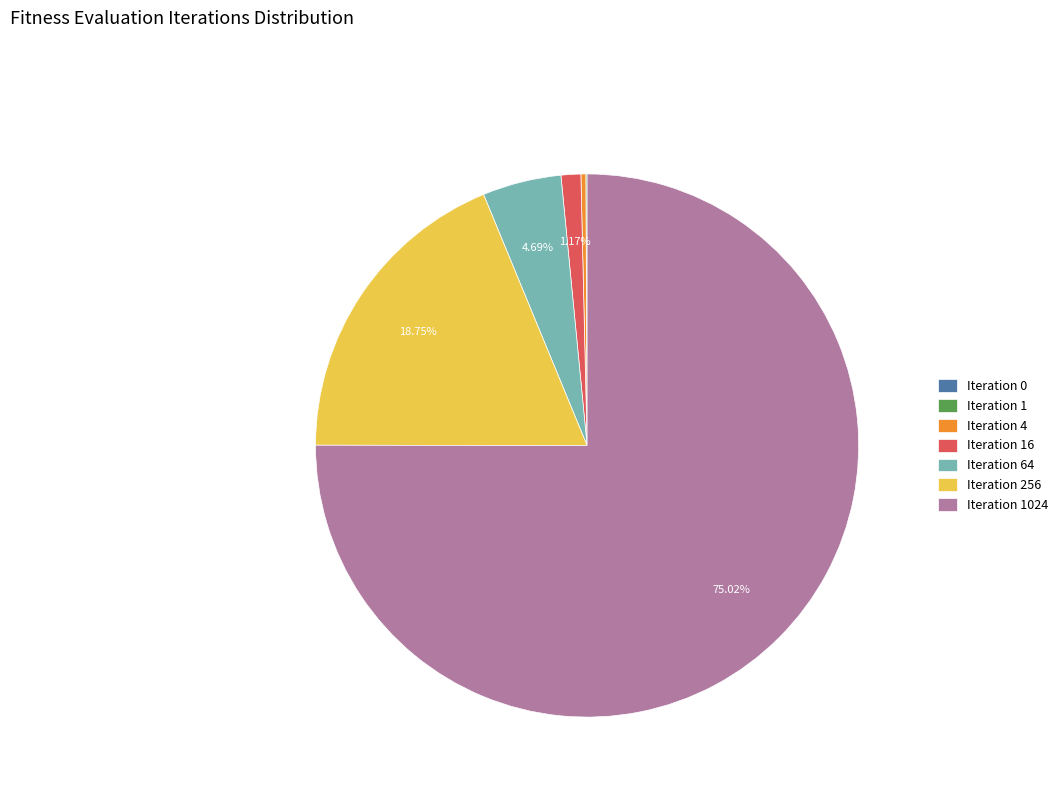

To the nearest percent, what is the difference between the largest and smallest slice percentages?

75%